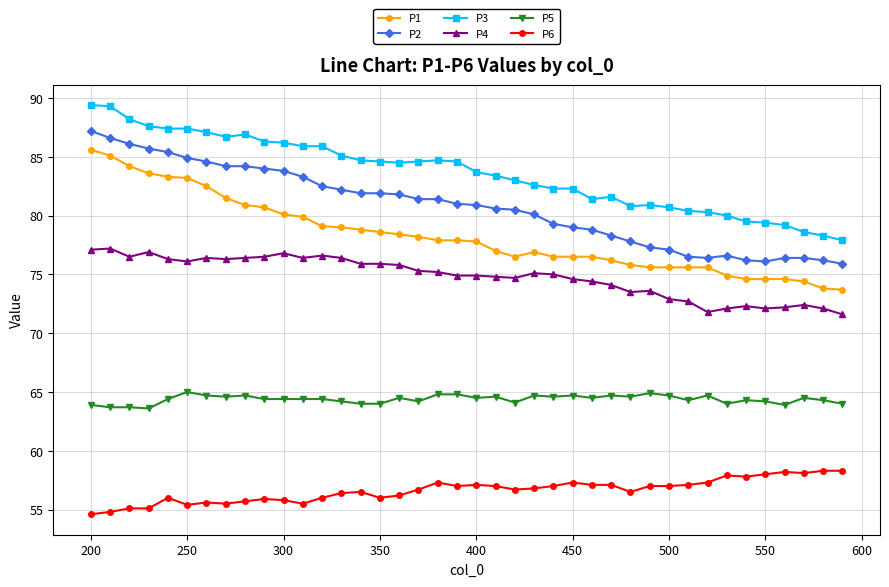

Is this an area chart (filled region under the line)?

No